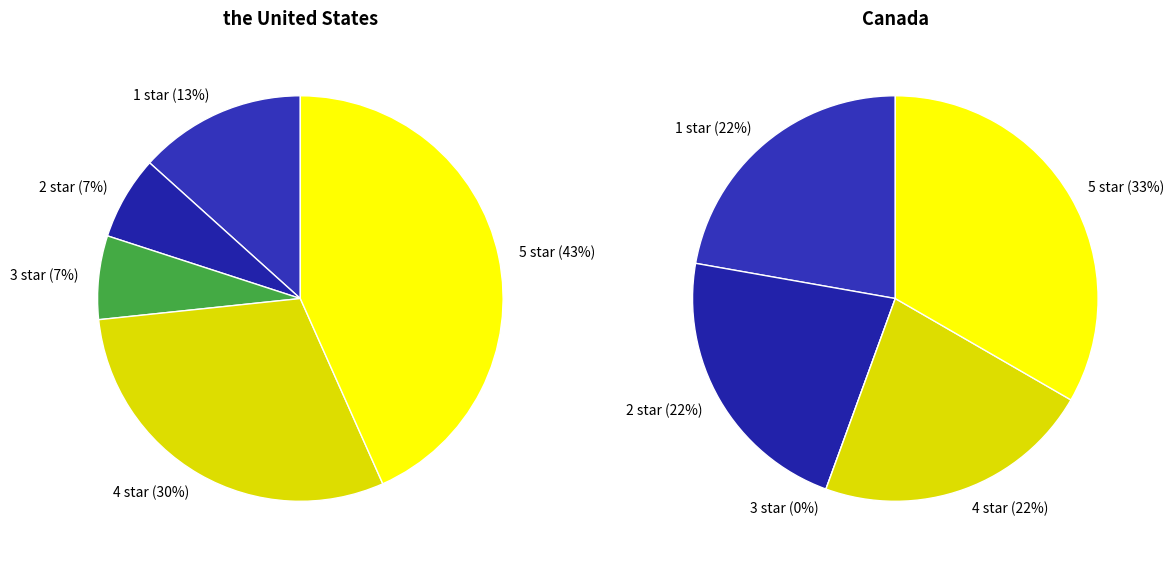

Does 3 star account for over 50% of the chart?

No